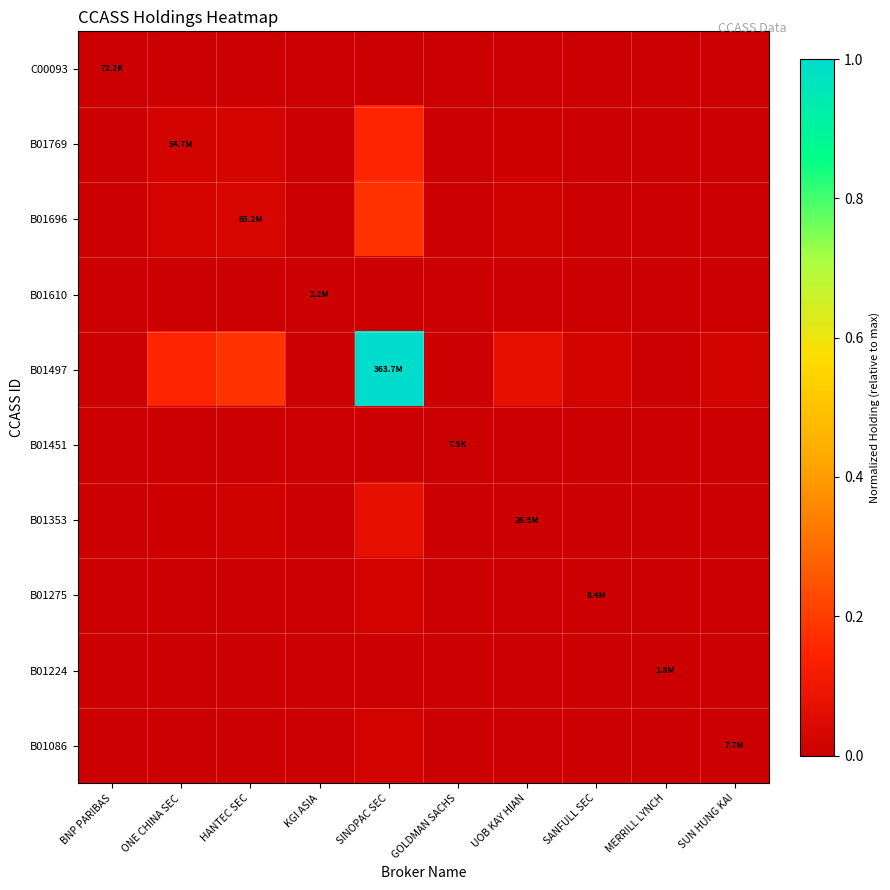

List the series in order of their peak value, lowest first.

B01451, C00093, B01224, B01610, B01086, B01275, B01353, B01769, B01696, B01497